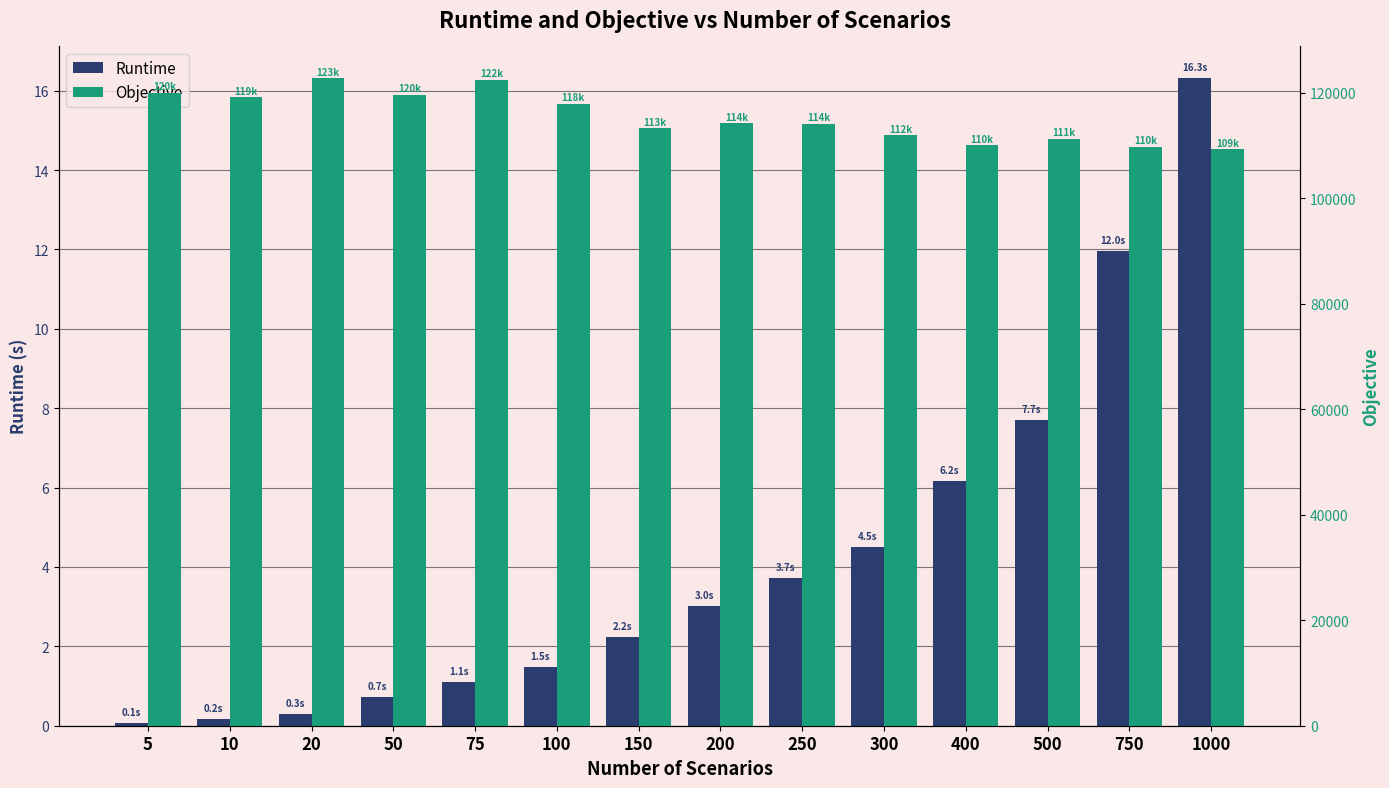

Which has a higher value, 100 or 50?

100